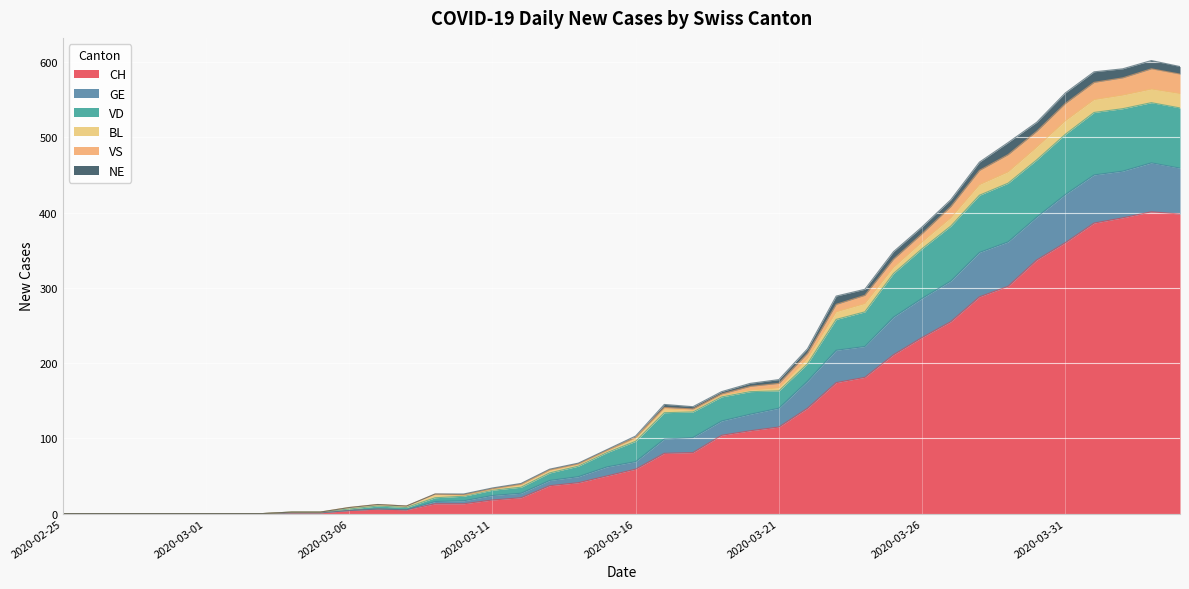

At how many categories does at least one series exceed 1?

32